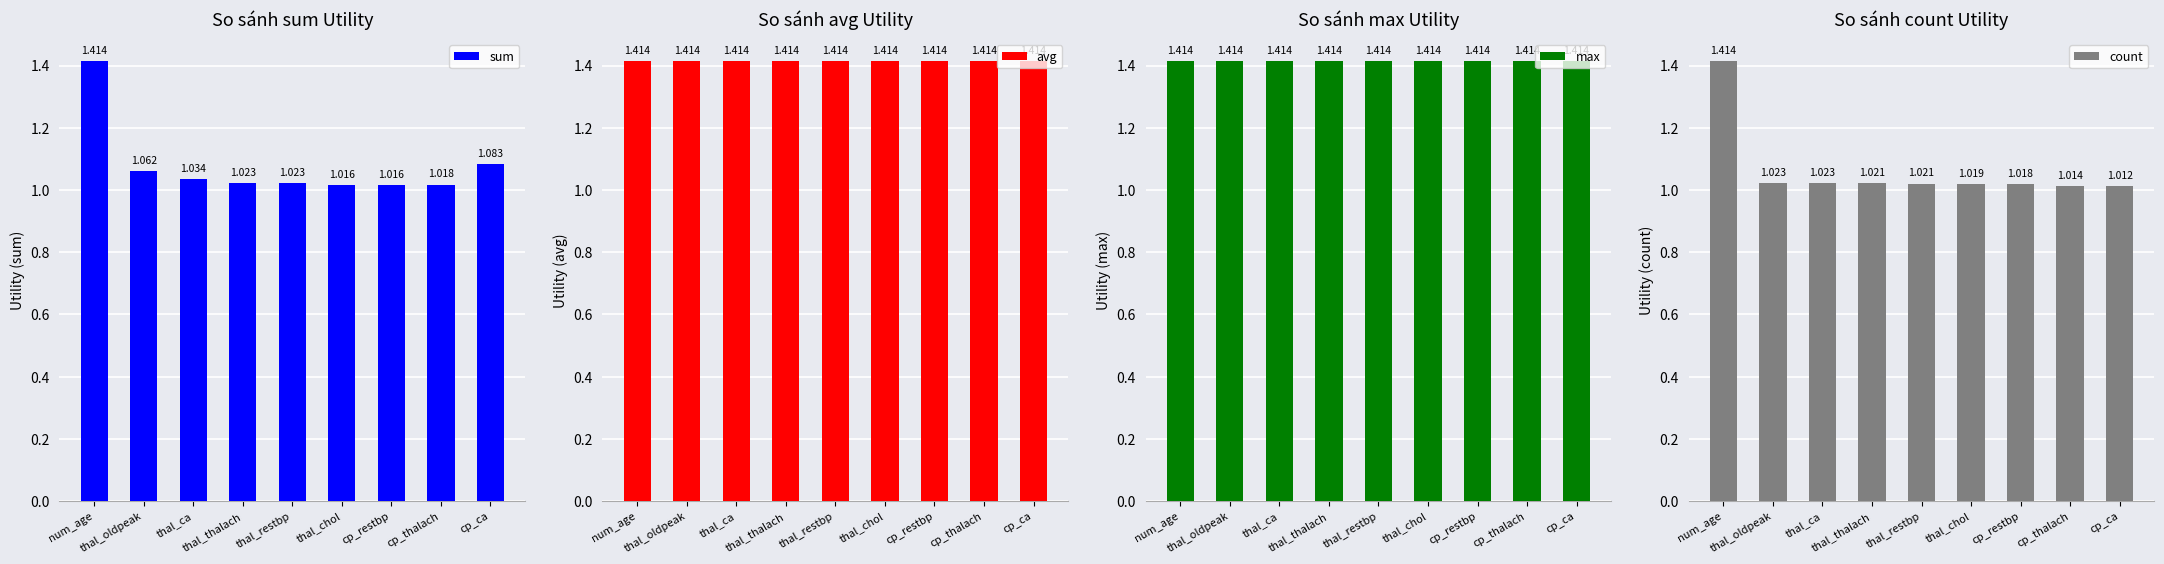

What position from the left is num_age?

1